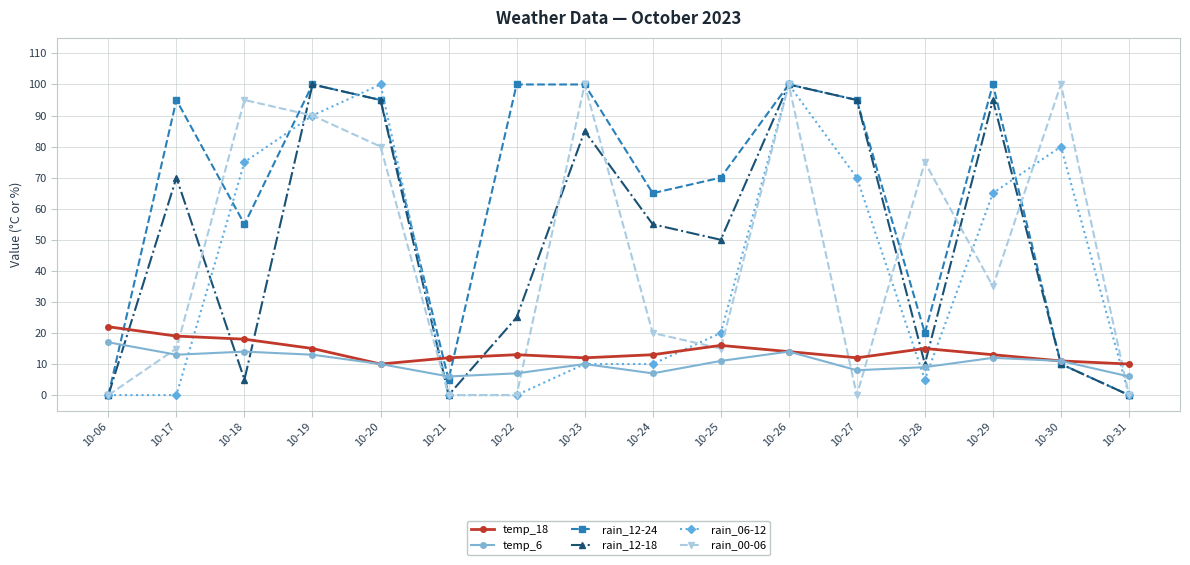

Is the value of temp_18 at 10-22 greater than the value of rain_00-06 at 10-18?

No